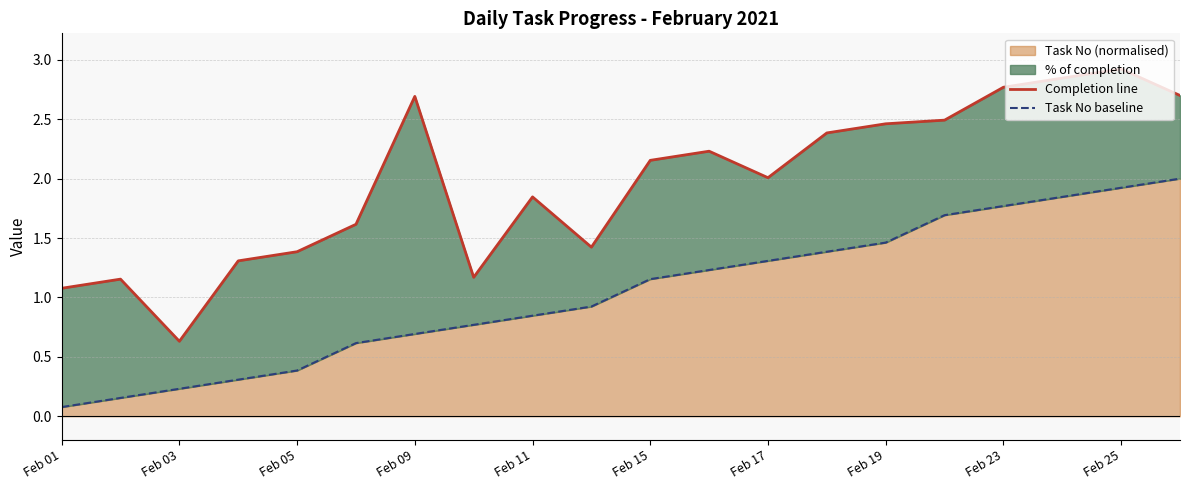

True or false: Task No baseline and Completion line cross at least once.

False